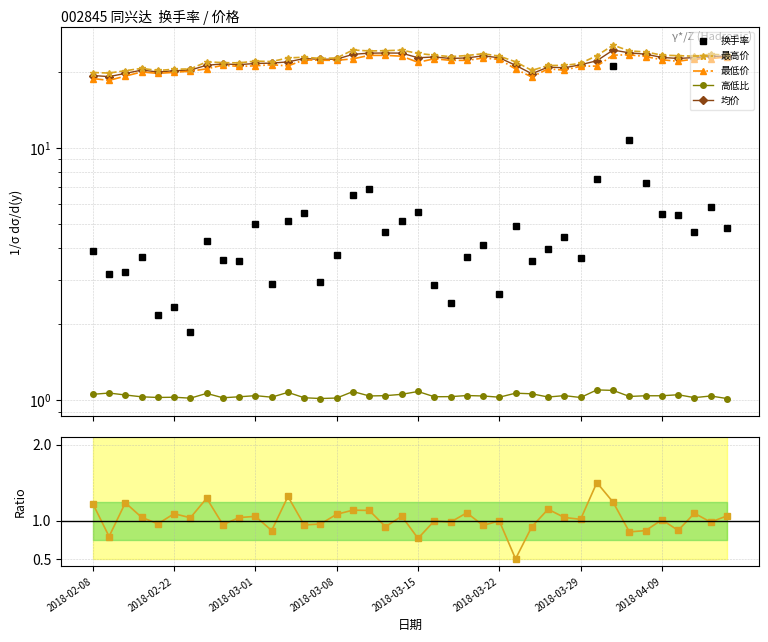

True or false: 最高价 and 换手率 intersect in this chart.

False